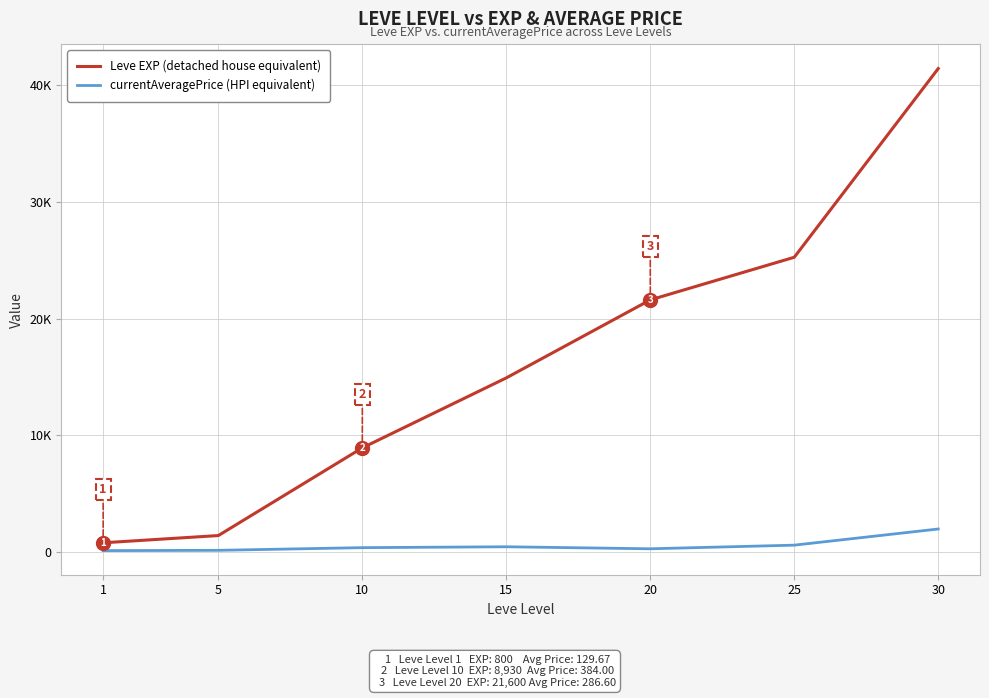

At which category is the sum across all series the highest?

30